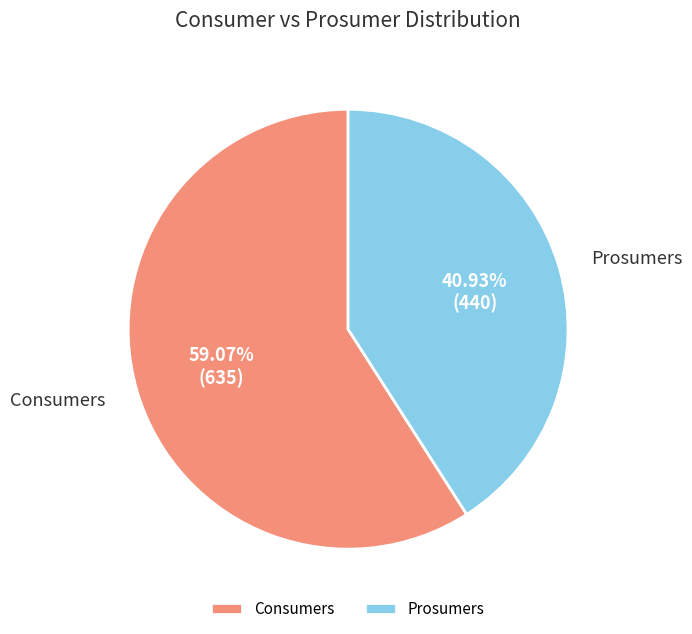

Rank the categories by value from highest to lowest.

Consumers, Prosumers